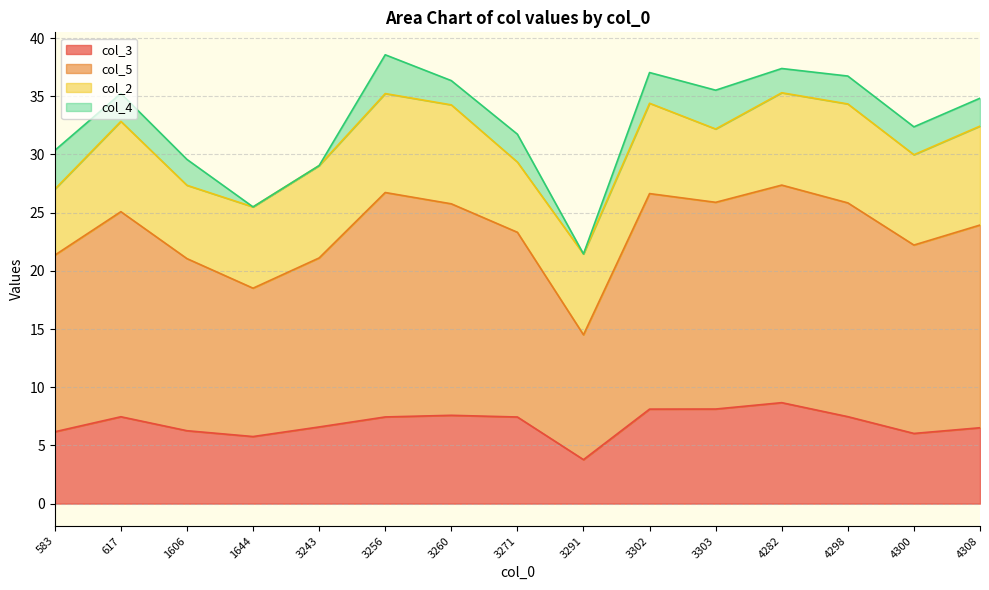

In col_3, how many points are lower than both neighbors (excluding endpoints)?

3